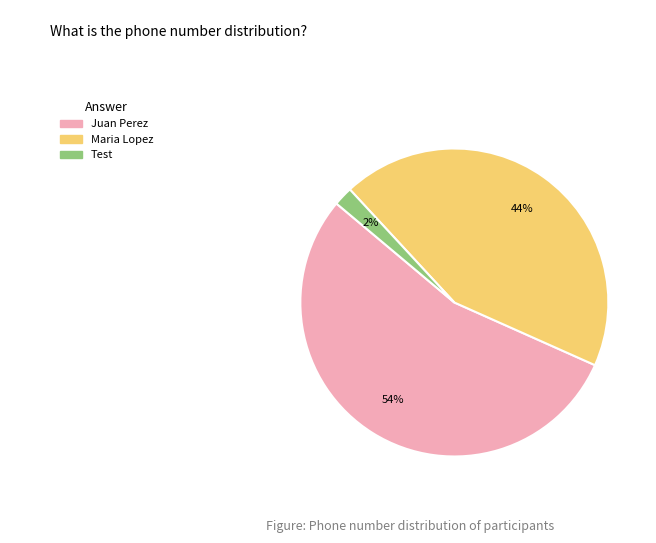

Does Maria Lopez account for over 50% of the chart?

No